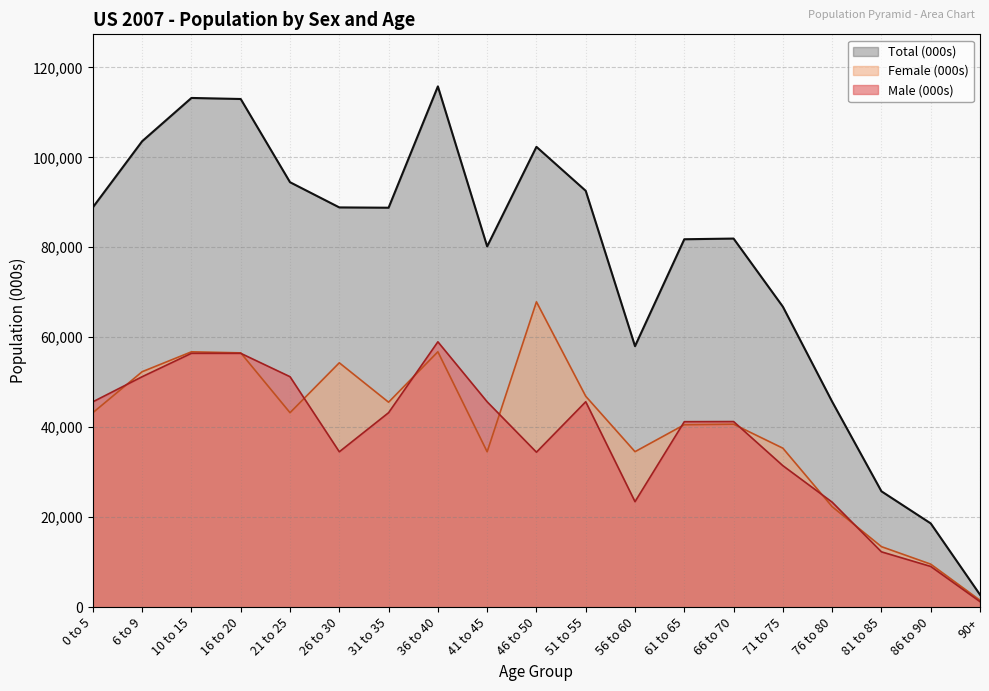

What is the label of the 3rd point from the left?

10 to 15